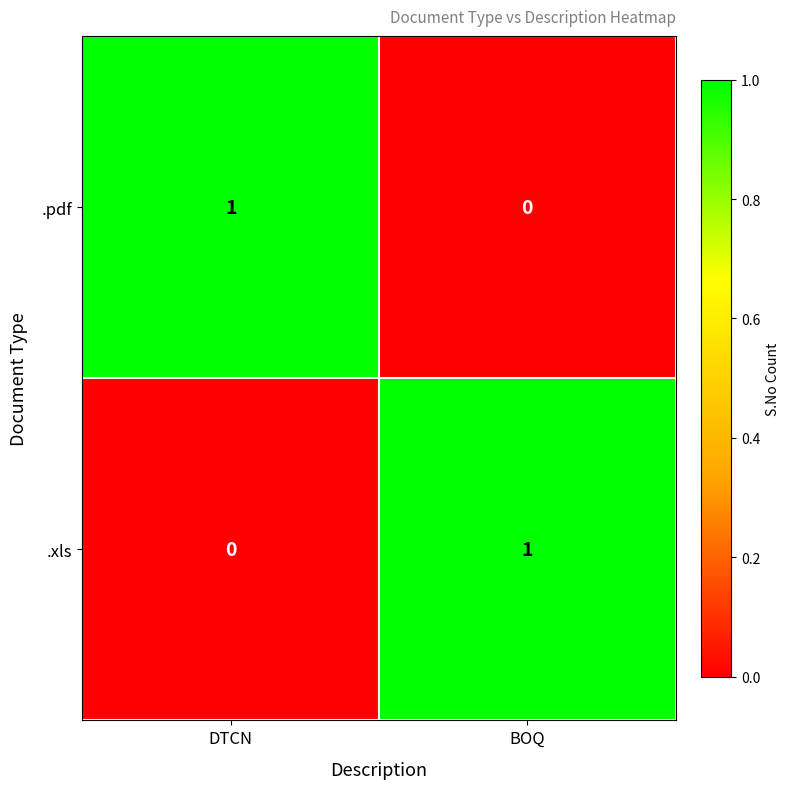

At DTCN, list the series in order from smallest to largest.

.xls, .pdf